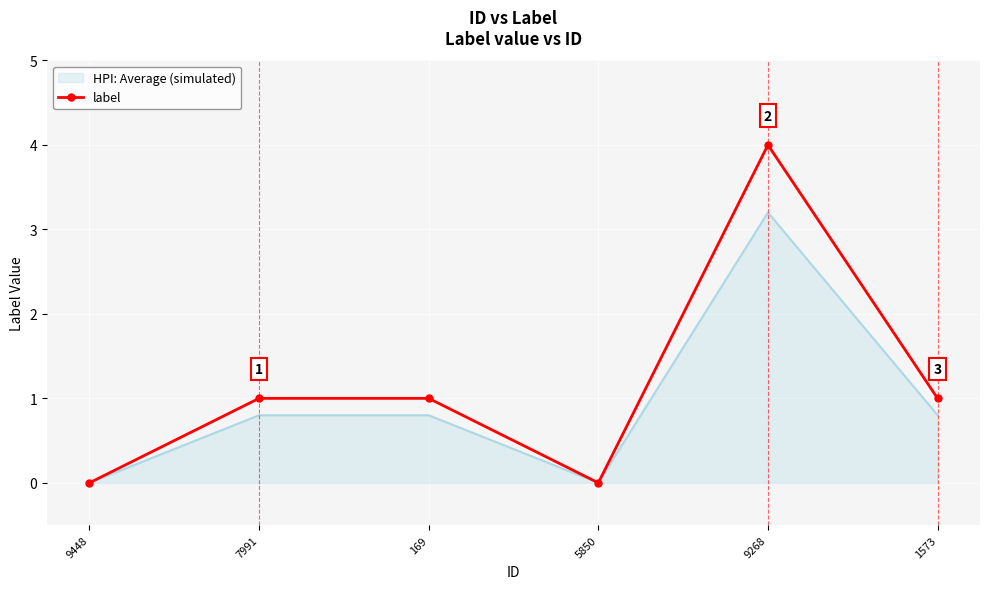

True or false: HPI: Average (simulated) has a value of 2.0 at 9268.

False